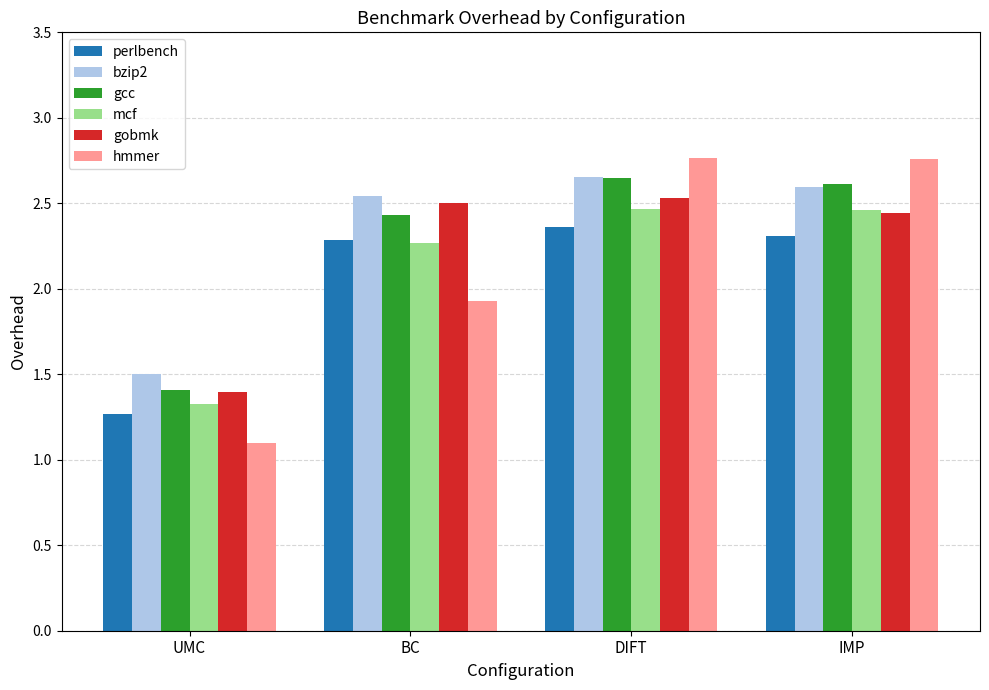

The bzip2 series shows 1.5 at UMC. True or false?

True